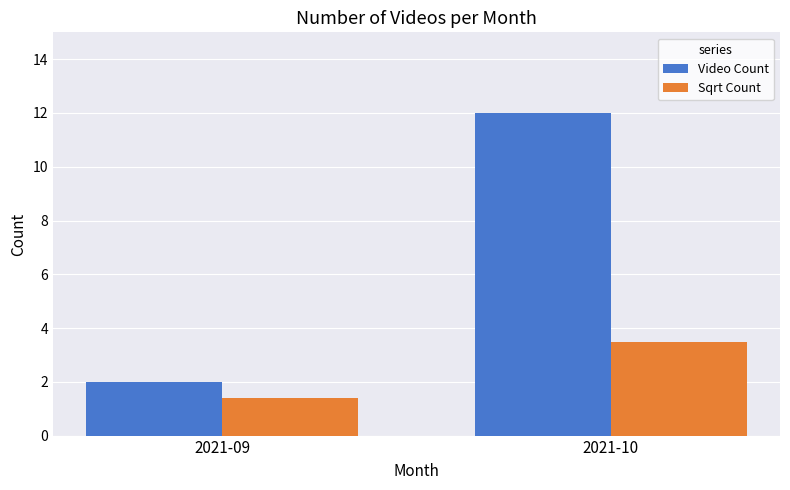

The value of Sqrt Count at 2021-10 is 3.5. True or false?

True